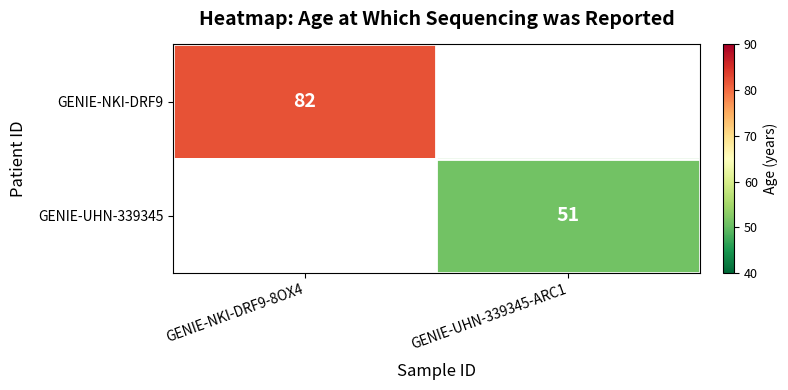

Which label corresponds to the largest value in the chart?

GENIE-NKI-DRF9-8OX4